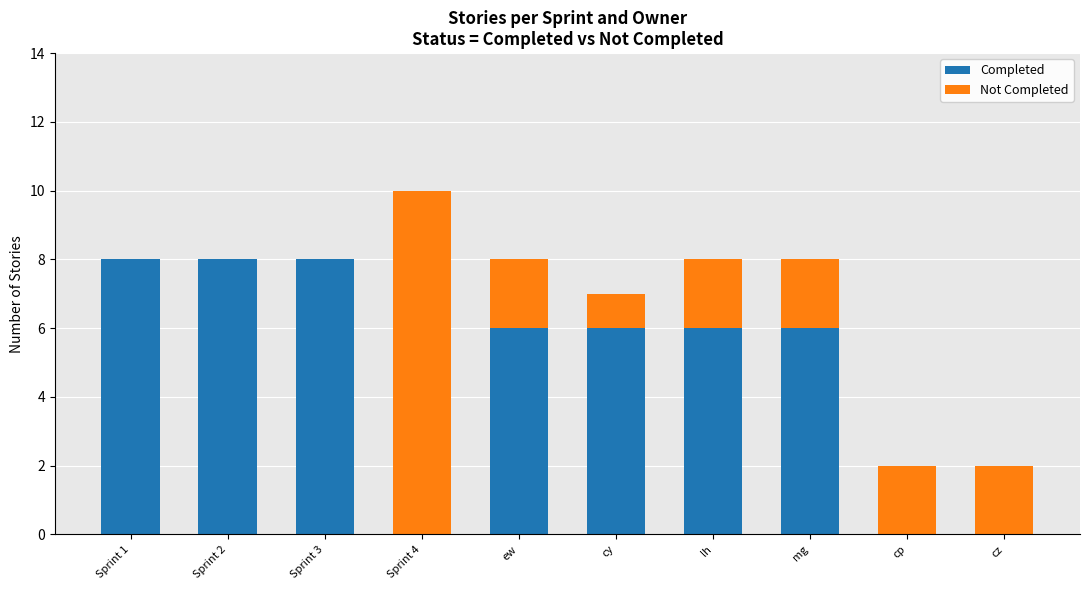

What is the sum of all Completed values?

48